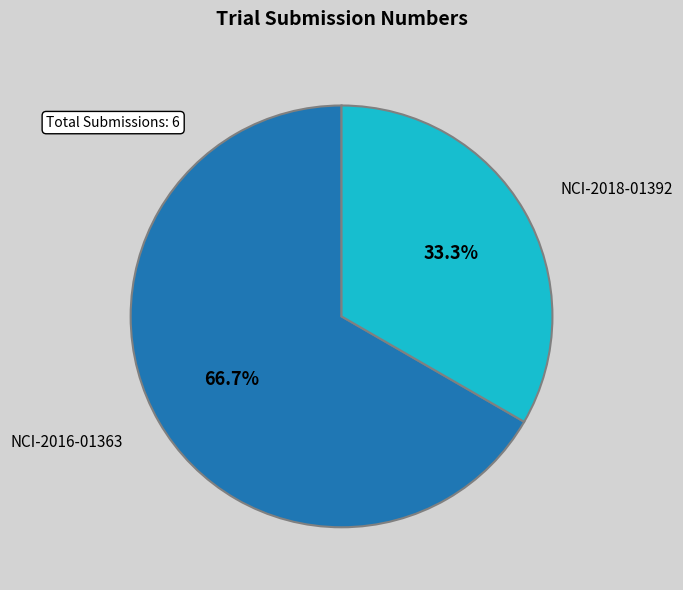

Rank the categories by value from highest to lowest.

NCI-2016-01363, NCI-2018-01392